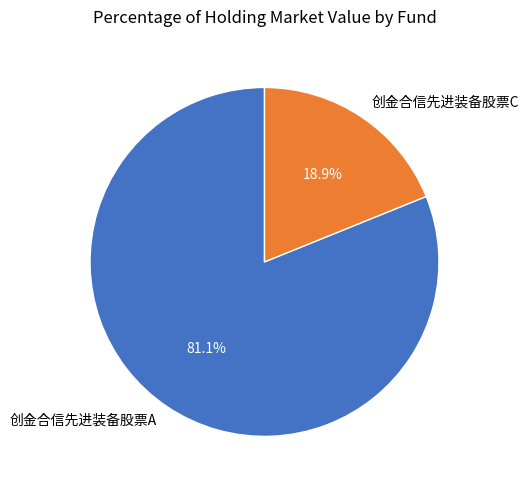

Which has a higher value, 创金合信先进装备股票C or 创金合信先进装备股票A?

创金合信先进装备股票A